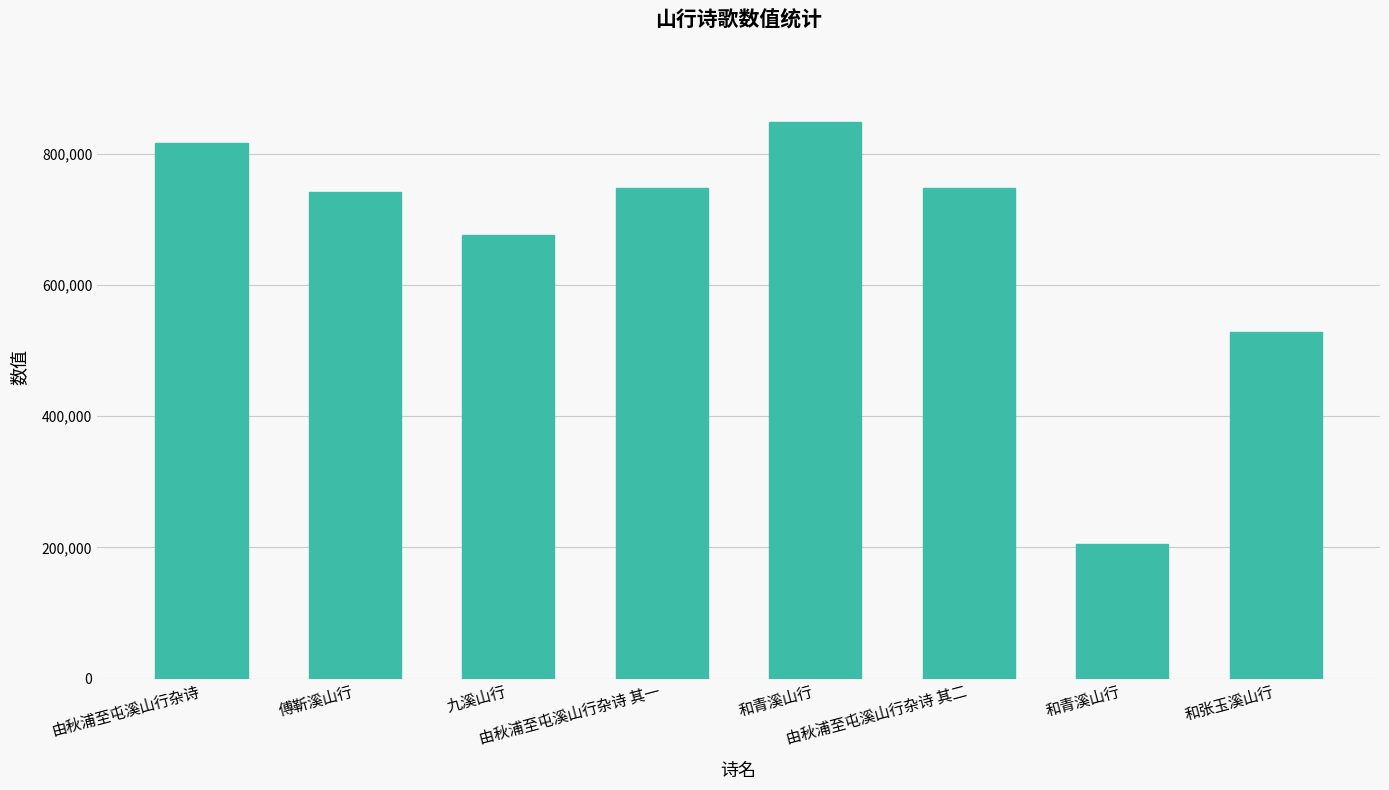

How many data points are less than 747868?

4